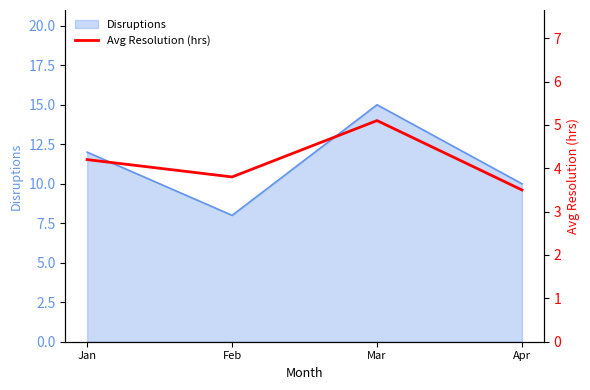

Where is the data nearest to the value 4?

Jan